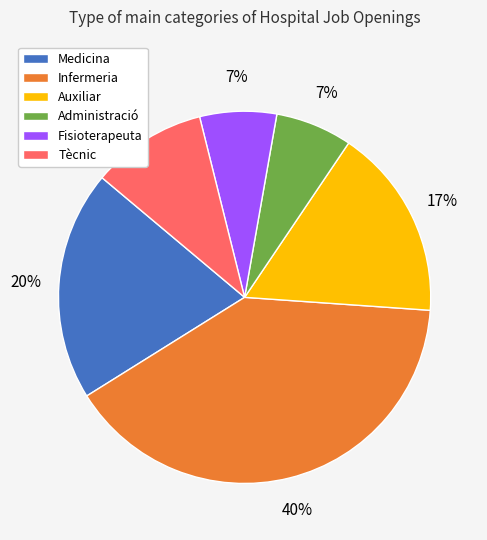

Combined, do Administració and Infermeria account for over 50%?

No